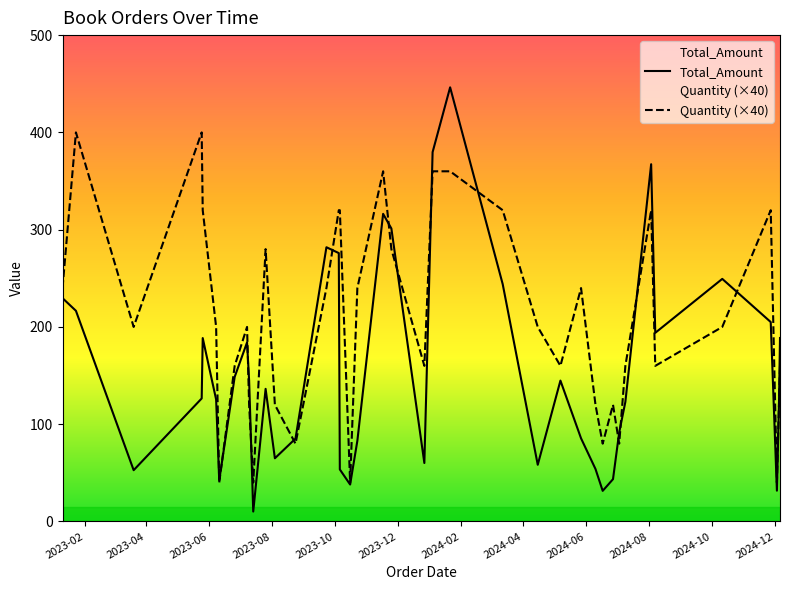

What is the minimum value shown in the chart?

10.2